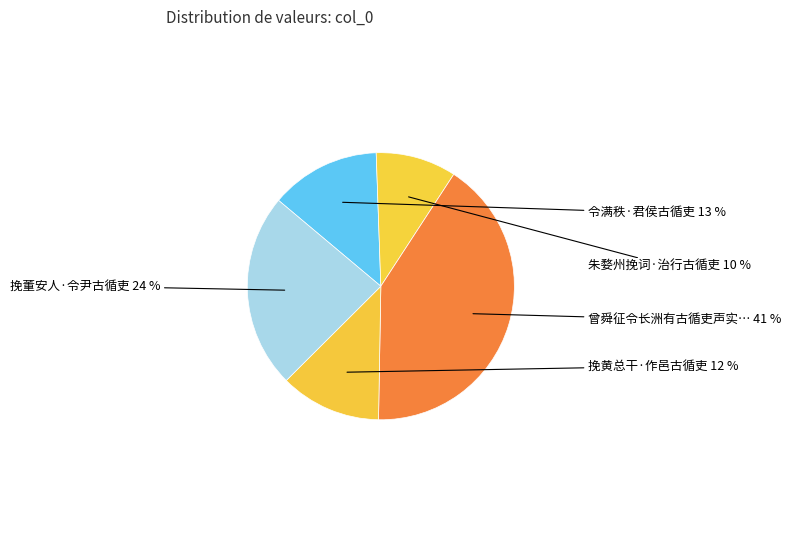

To the nearest percent, what is the average slice percentage?

20%